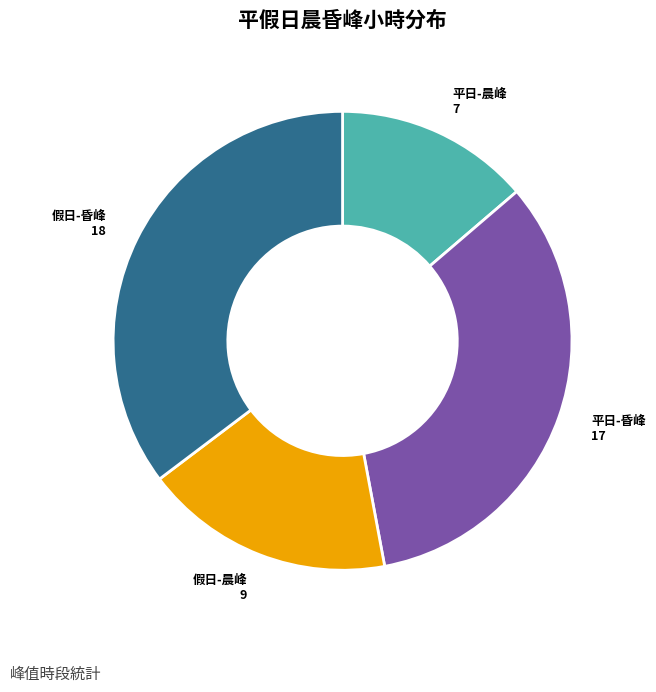

Rank the categories by value from lowest to highest.

平日-晨峰, 假日-晨峰, 平日-昏峰, 假日-昏峰